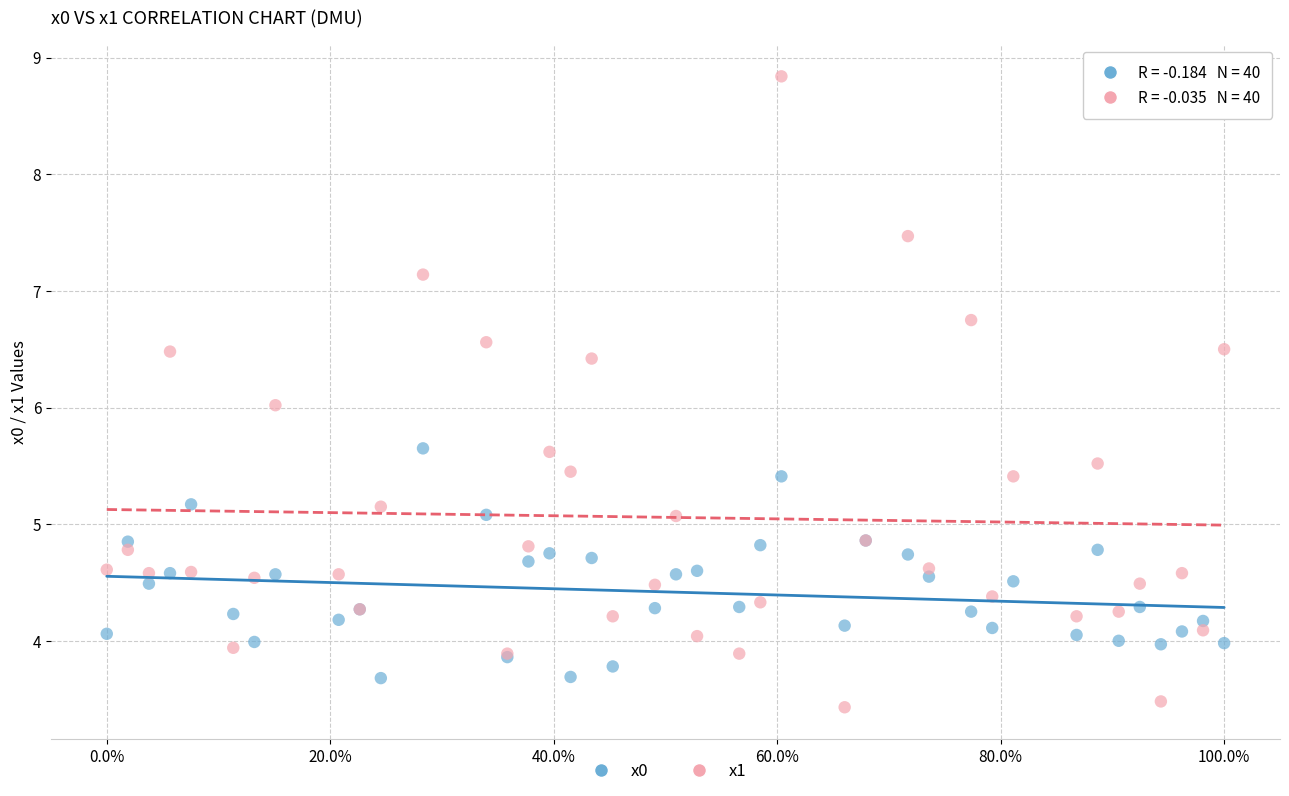

Which series contains the lowest Y value?

x1